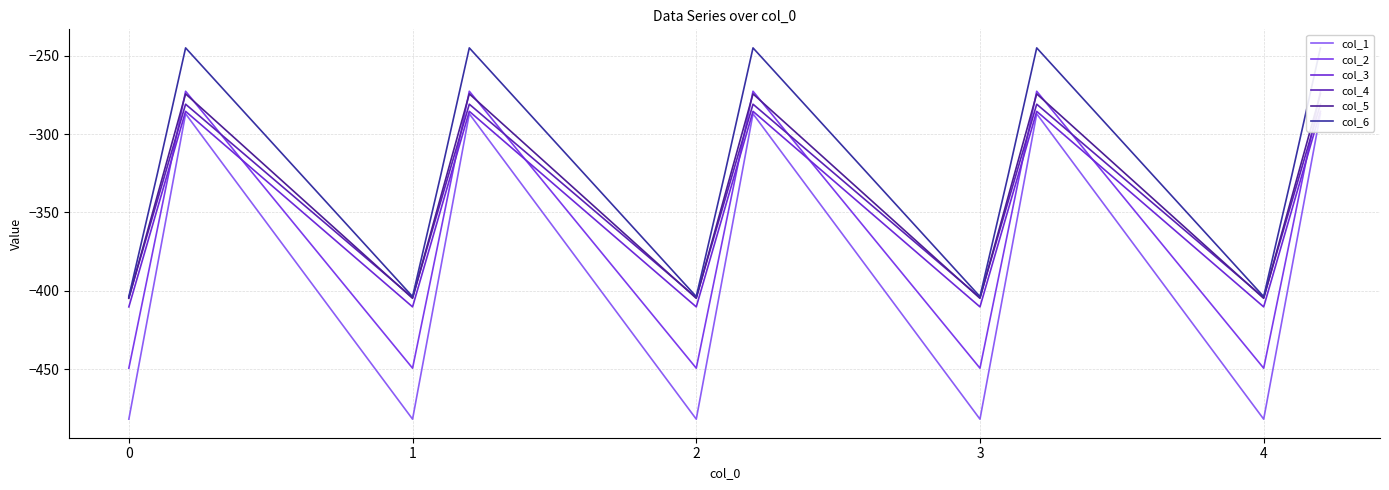

Which category has the highest value across all series?

1